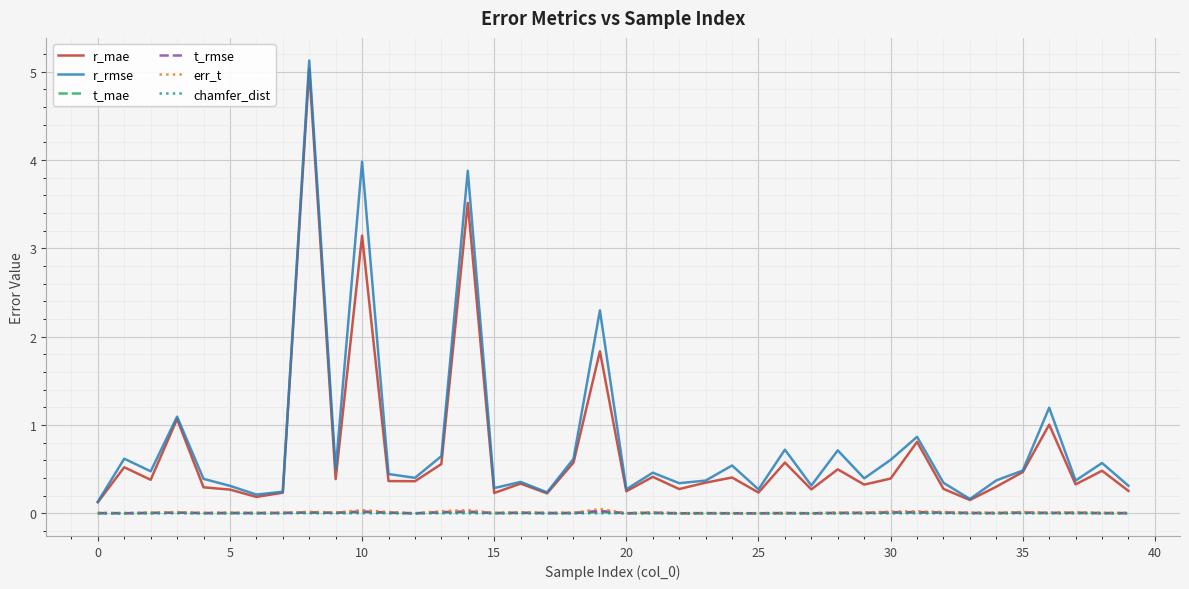

What is the maximum value shown in the chart?

5.1